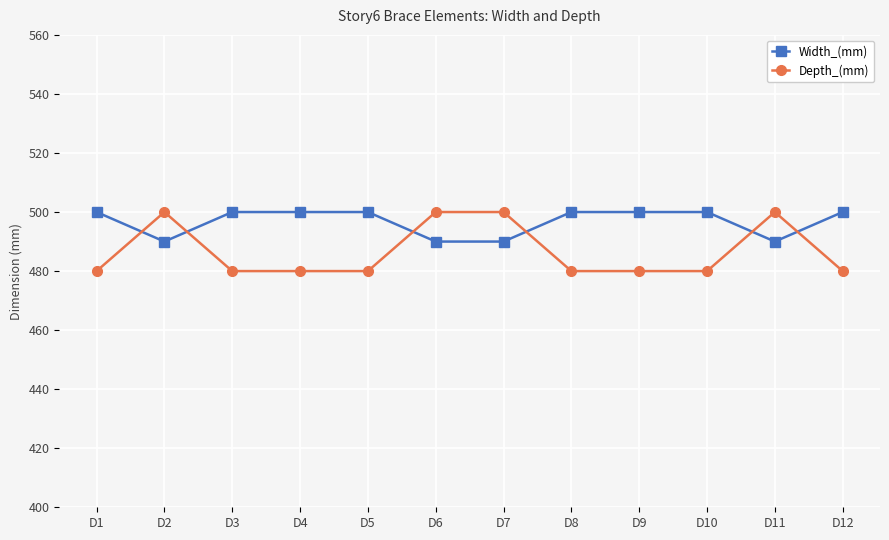

What is the spread (max minus min) of values at D2?

10